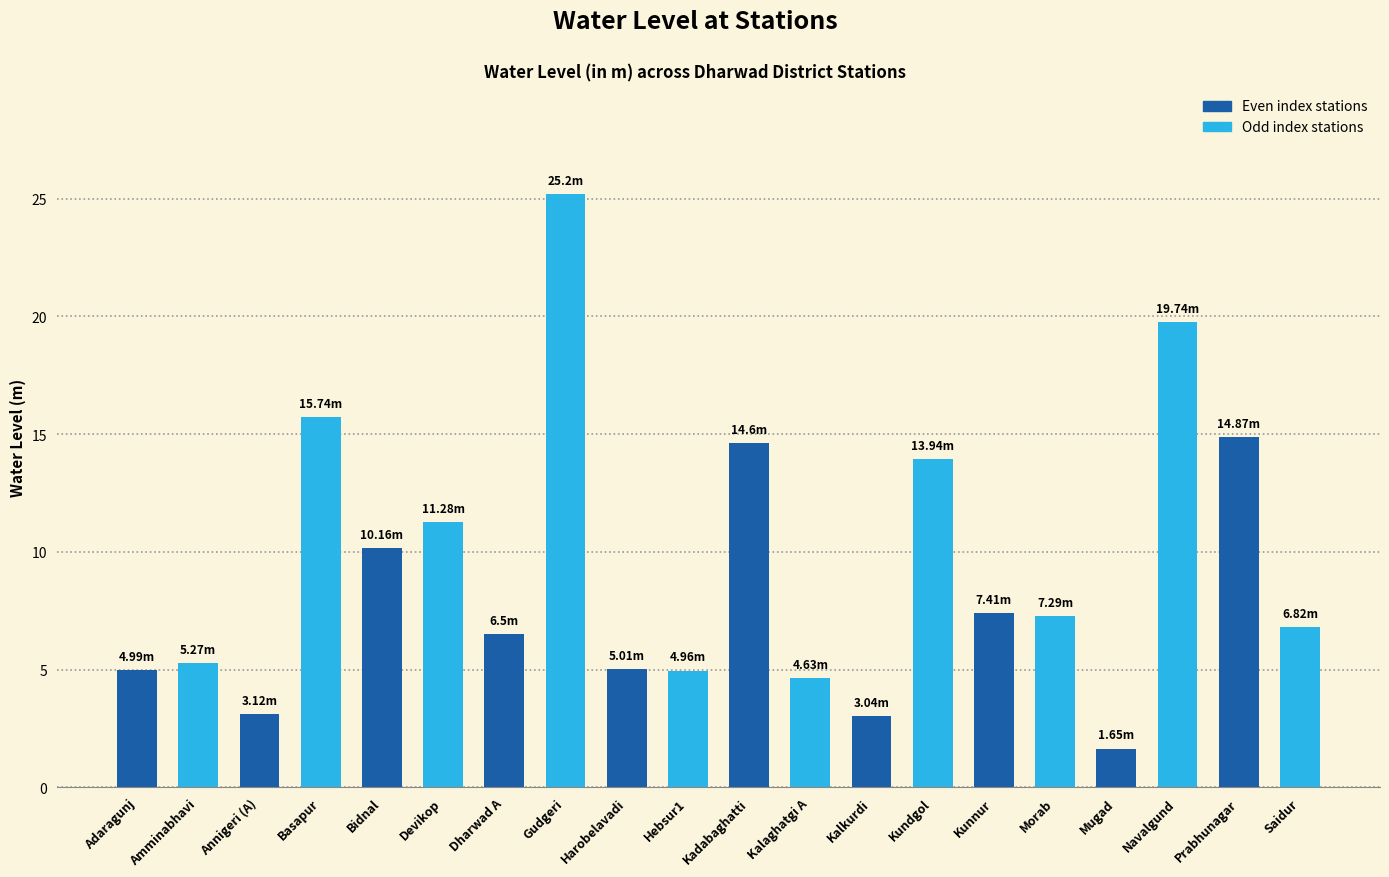

How many data points does each series have?

20